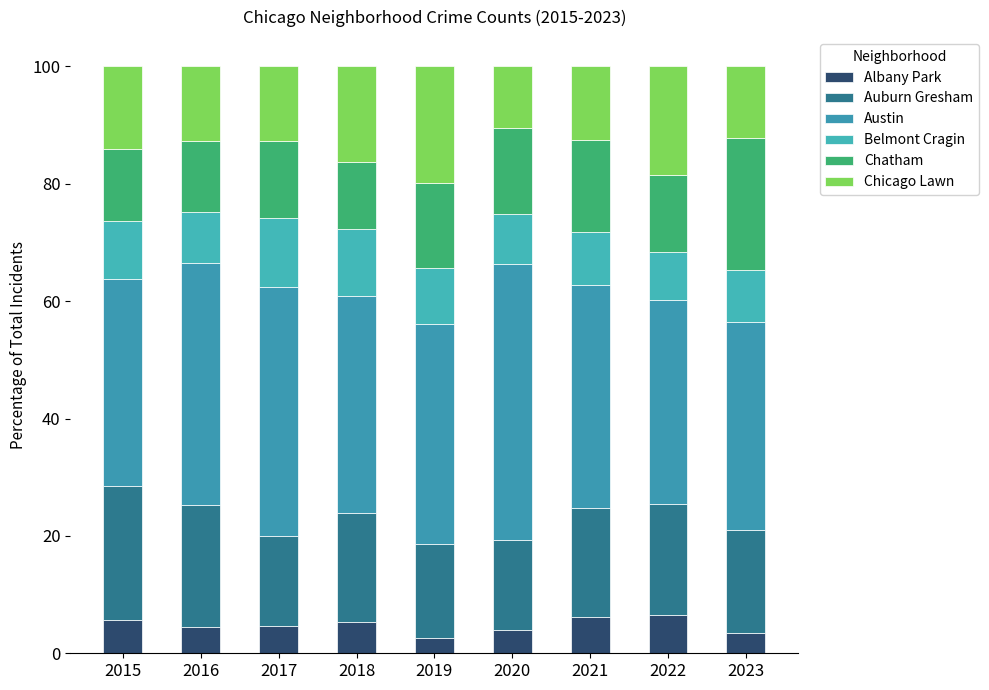

Count the number of categories in the chart.

9